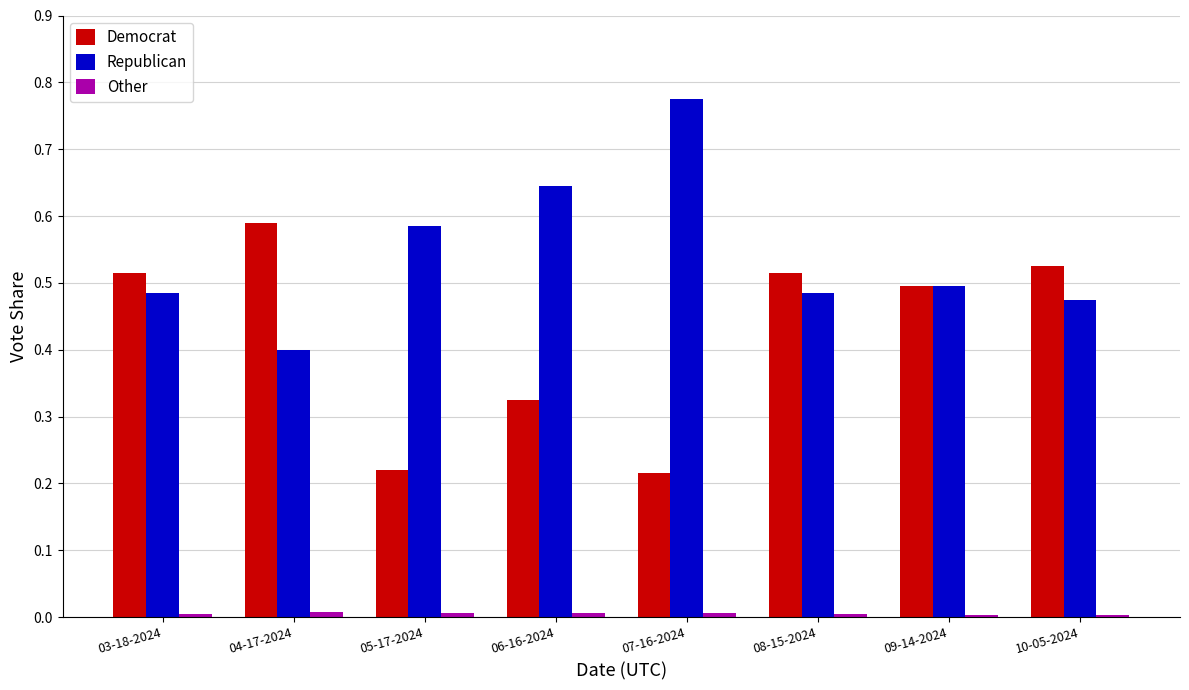

What is the difference between the maximum and minimum values in the Republican series?

0.4